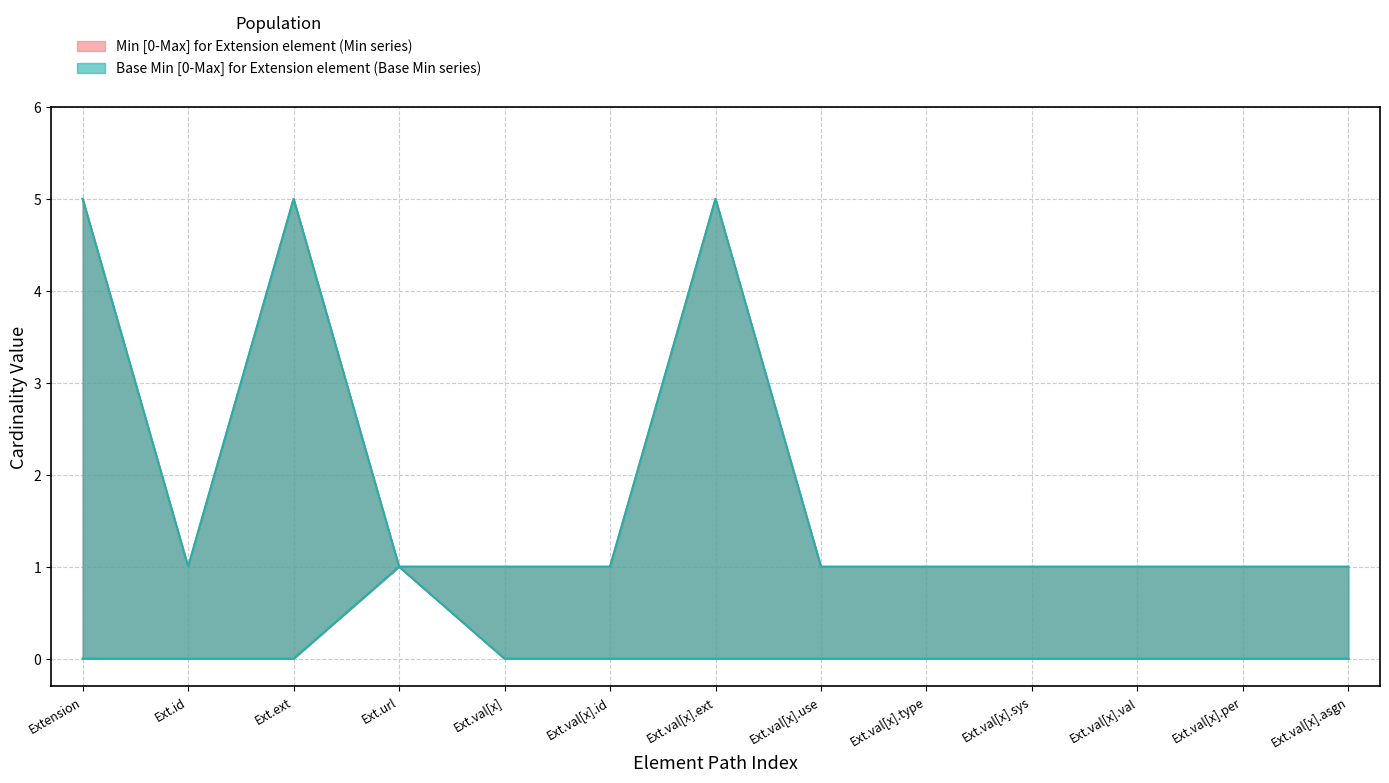

True or false: Min and Base Min intersect in this chart.

False